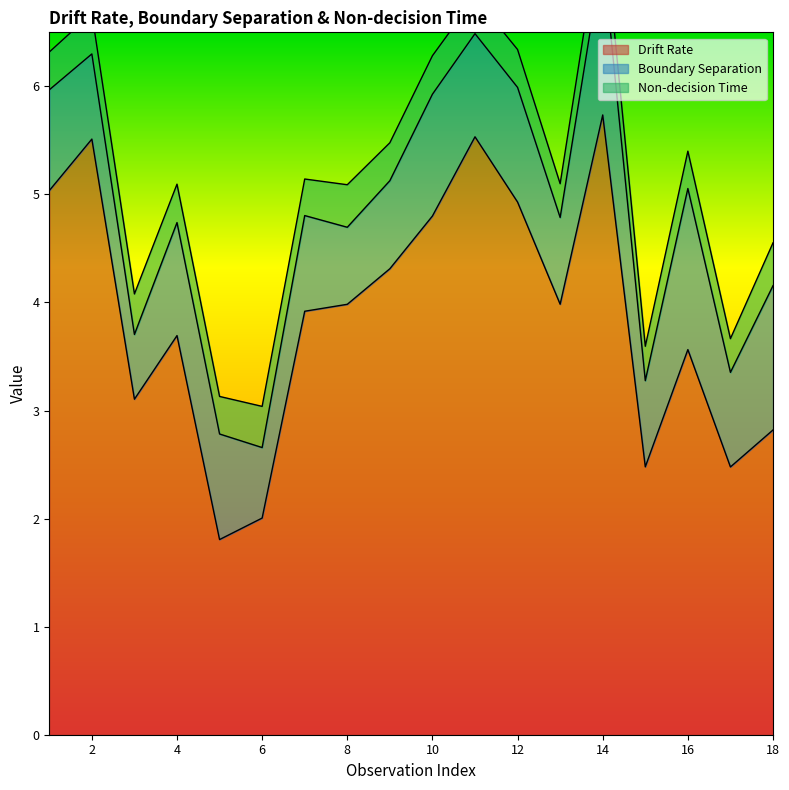

At which category is the sum across all series the highest?

14